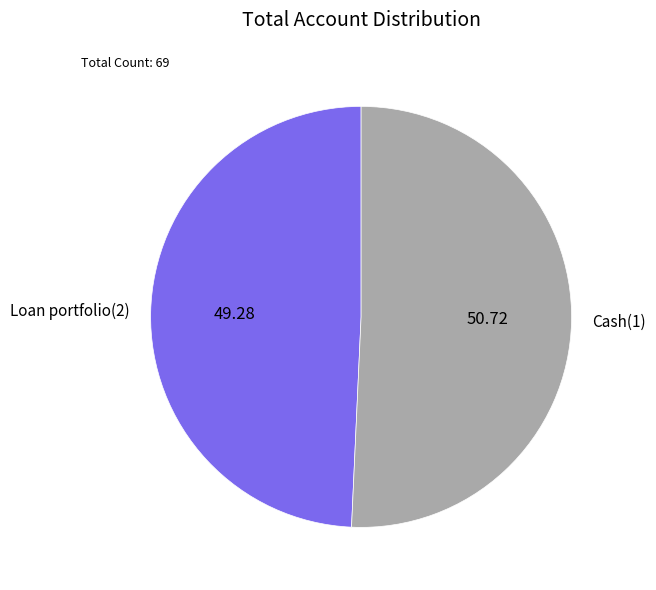

What is the smallest slice in the pie chart?

Loan portfolio(2)